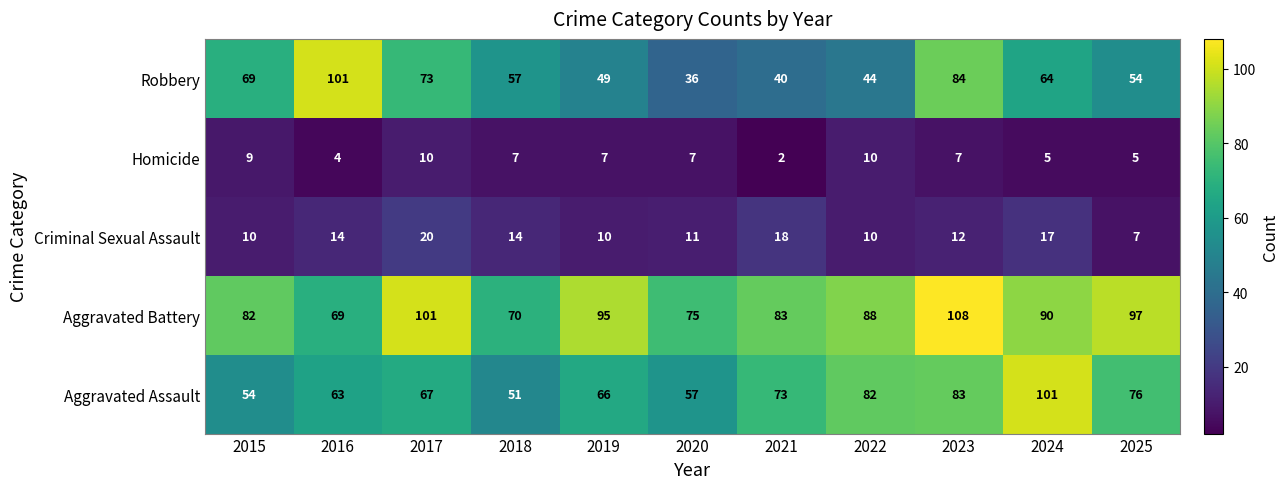

At 2016, list the series in order from largest to smallest.

Robbery, Aggravated Battery, Aggravated Assault, Criminal Sexual Assault, Homicide